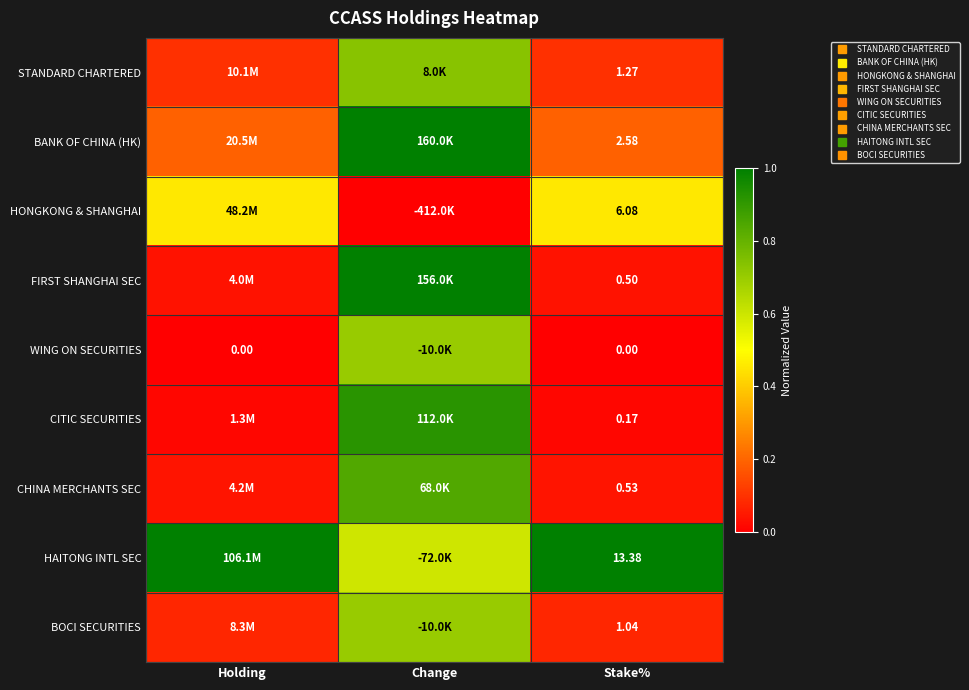

The value of BANK OF CHINA (HK) at Holding is 0.3. True or false?

False